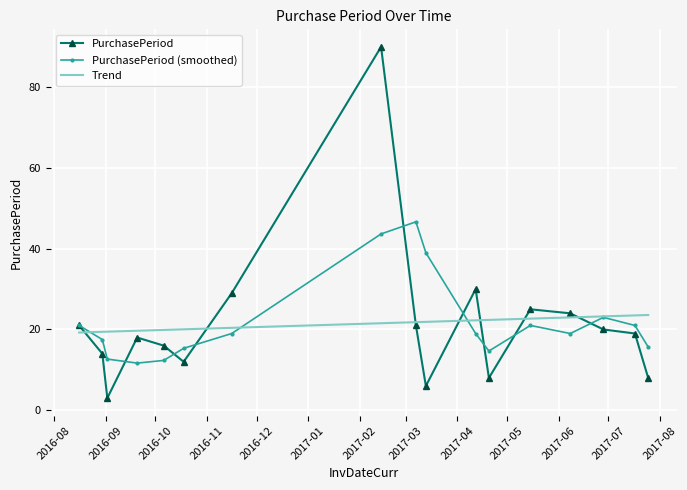

What are all the series names shown in the legend?

PurchasePeriod, PurchasePeriod (smoothed), Trend